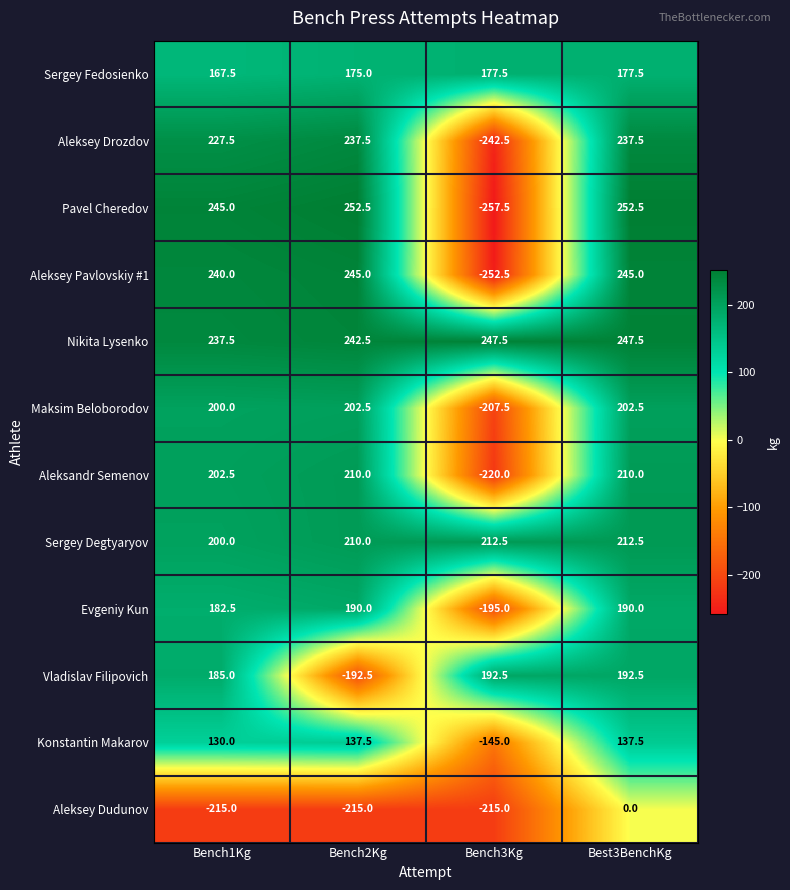

What is the difference between the highest and lowest values at Bench3Kg?

505.0